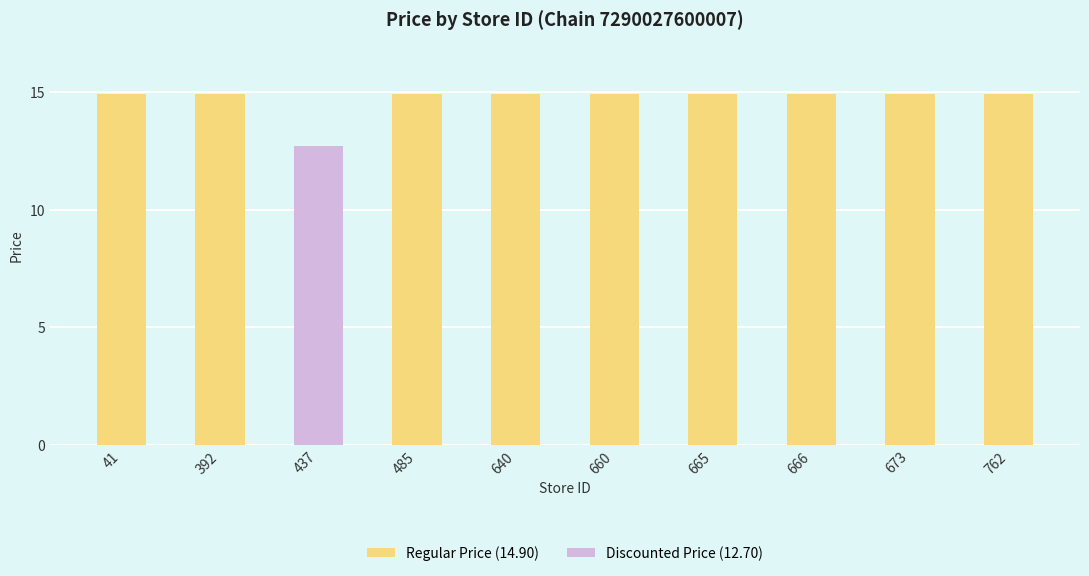

What is the average value?

14.7